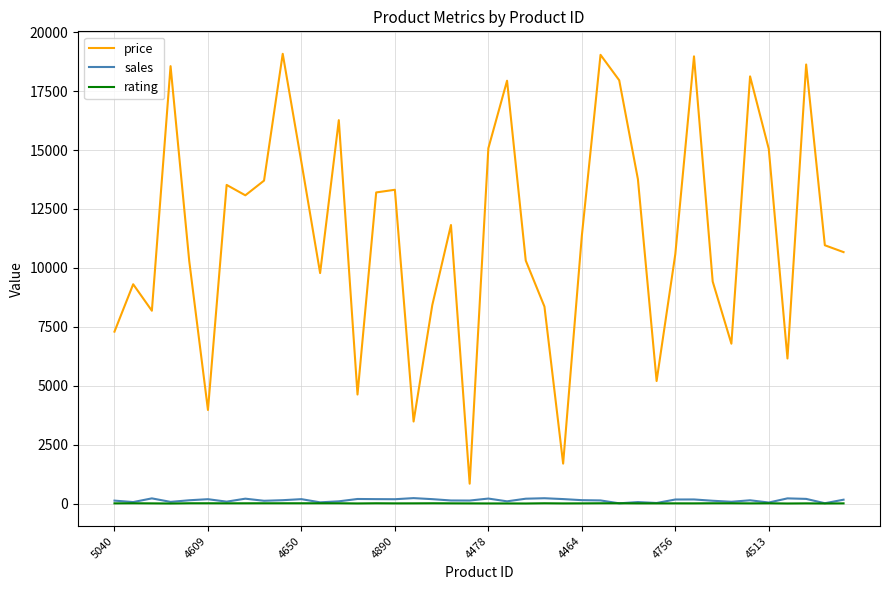

How many lines are shown in the chart?

3